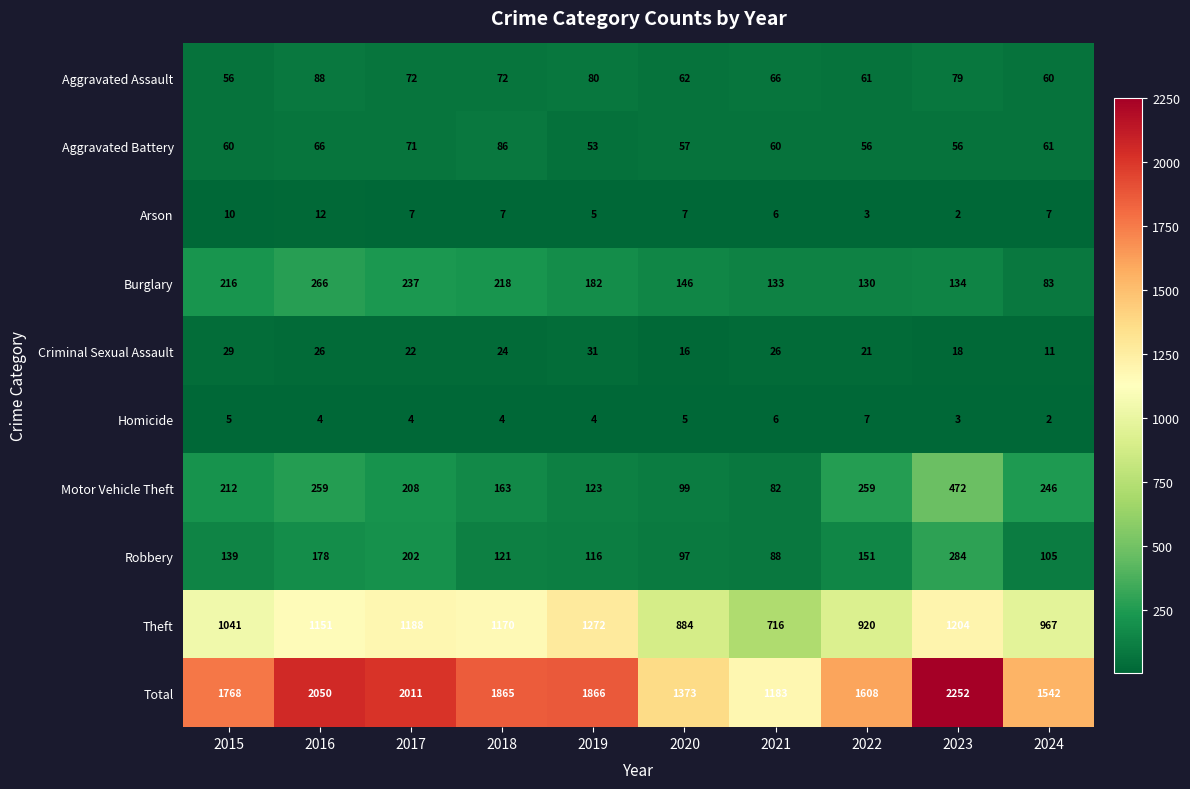

What is the total value across all series at 2021?

2366